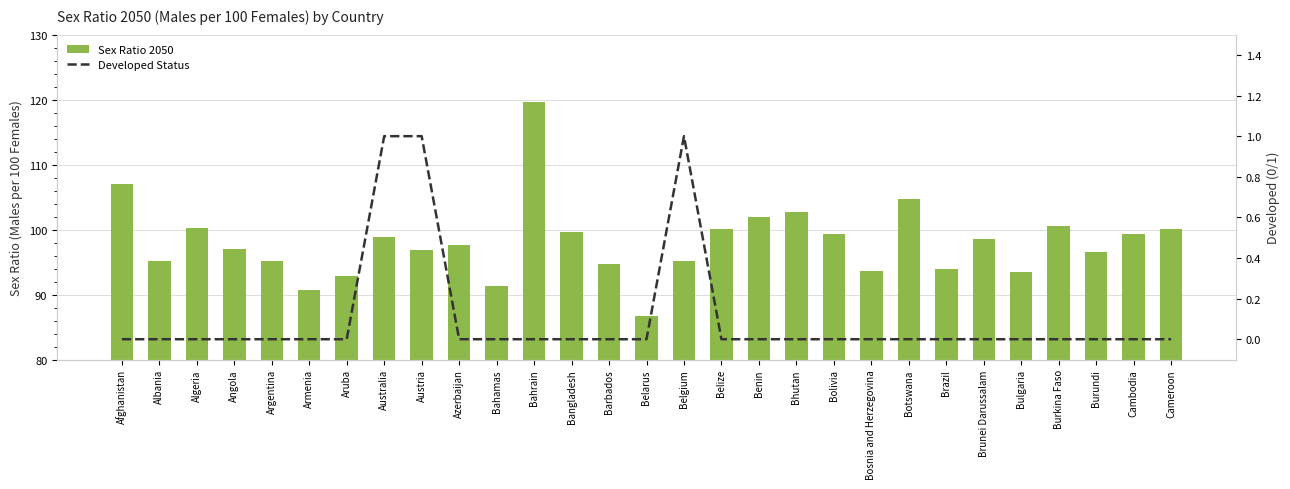

Is it true that Developed Status equals 0.0 at Bangladesh?

True